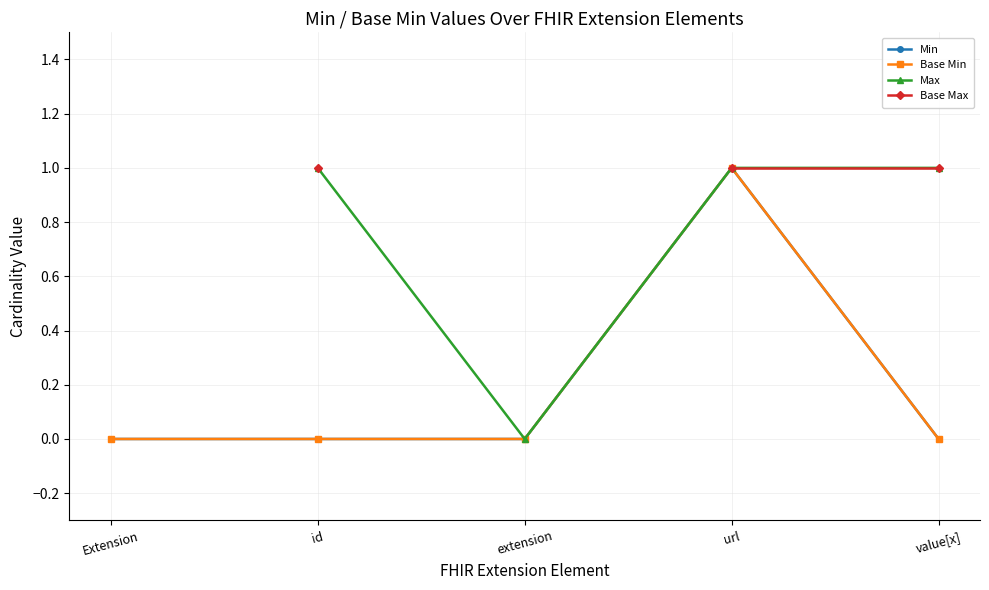

How many series are shown in this chart?

4